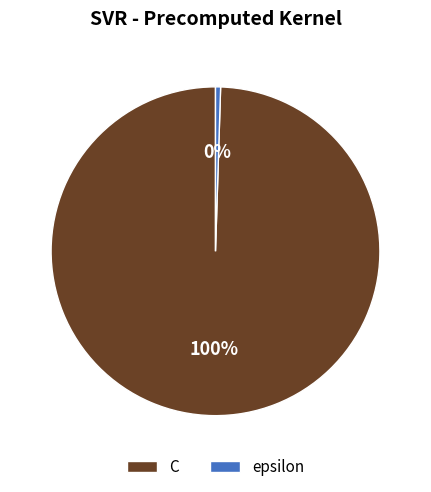

Do C and epsilon together represent more than half of the pie?

Yes